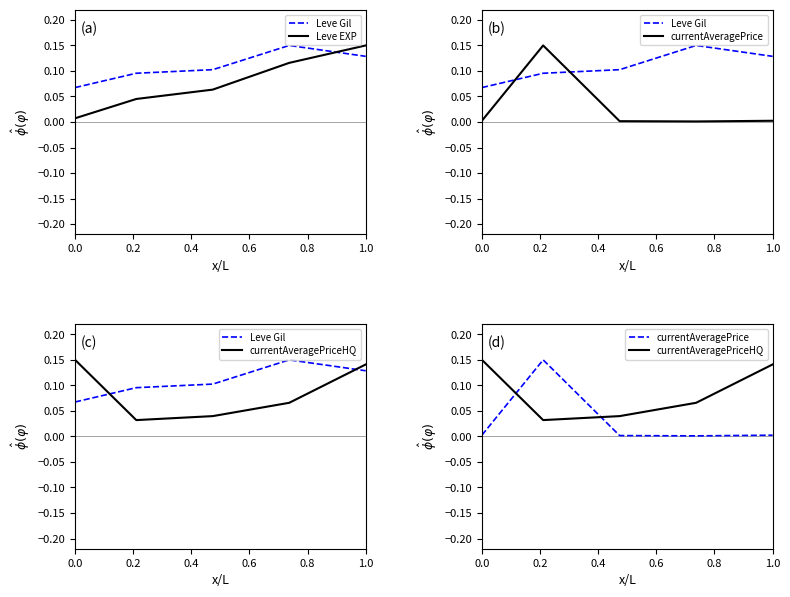

What is the value of the currentAveragePrice point at the 2nd from the left?

0.1